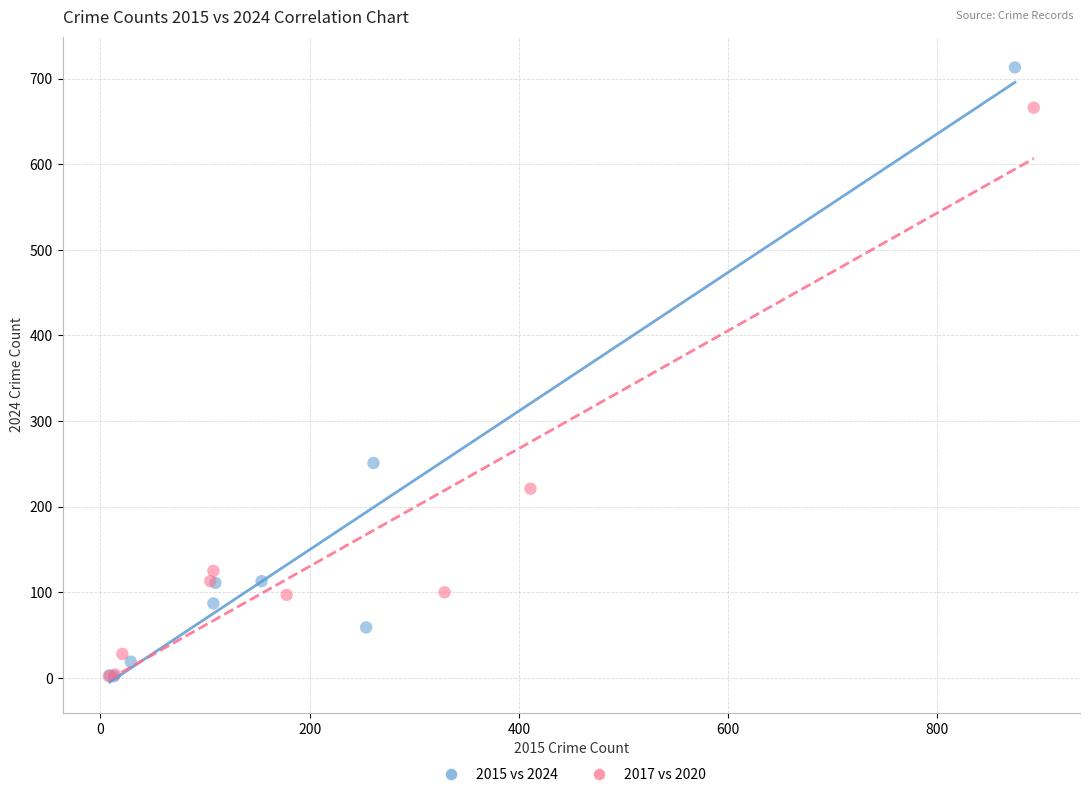

Which series has the widest spread of Y values?

2015 vs 2024